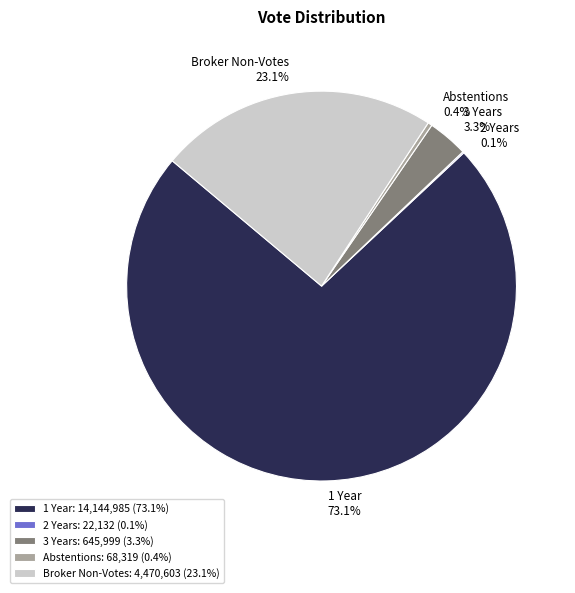

Do 3 Years and Abstentions together represent more than half of the pie?

No